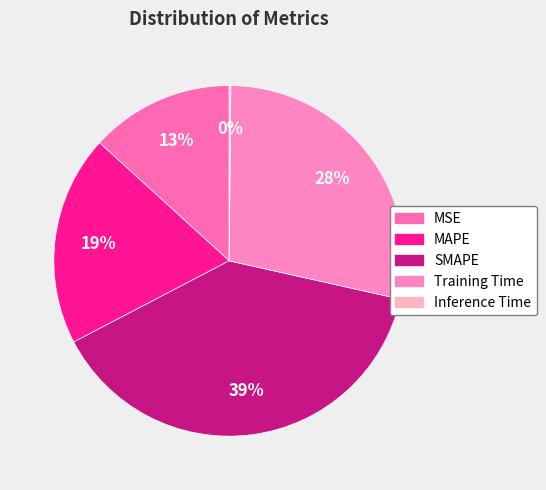

To the nearest percent, what is the combined percentage of Inference Time and MAPE?

20%